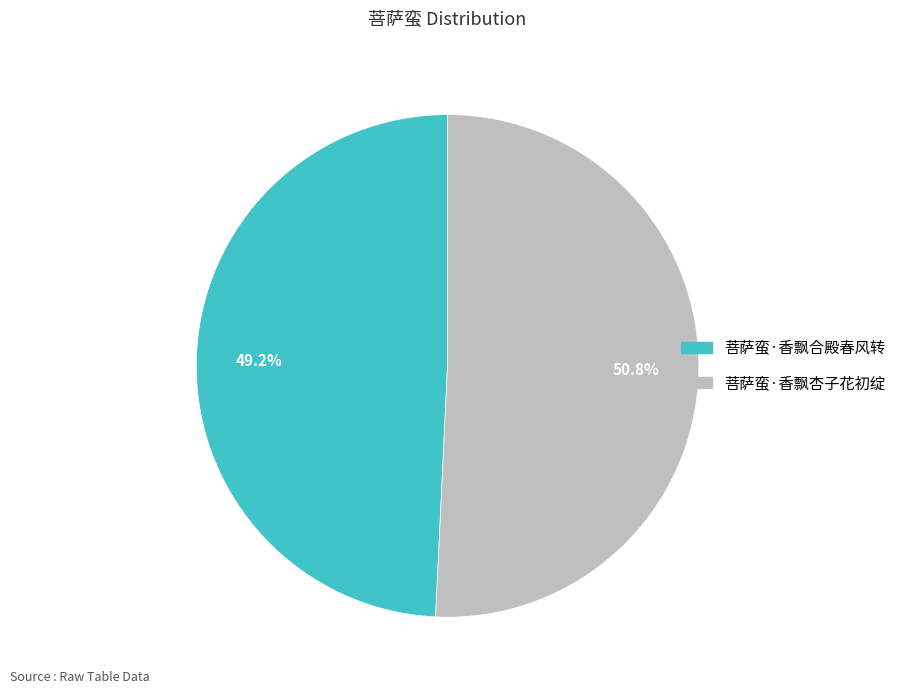

What percentage is NOT represented by 菩萨蛮·香飘合殿春风转?

50.8%